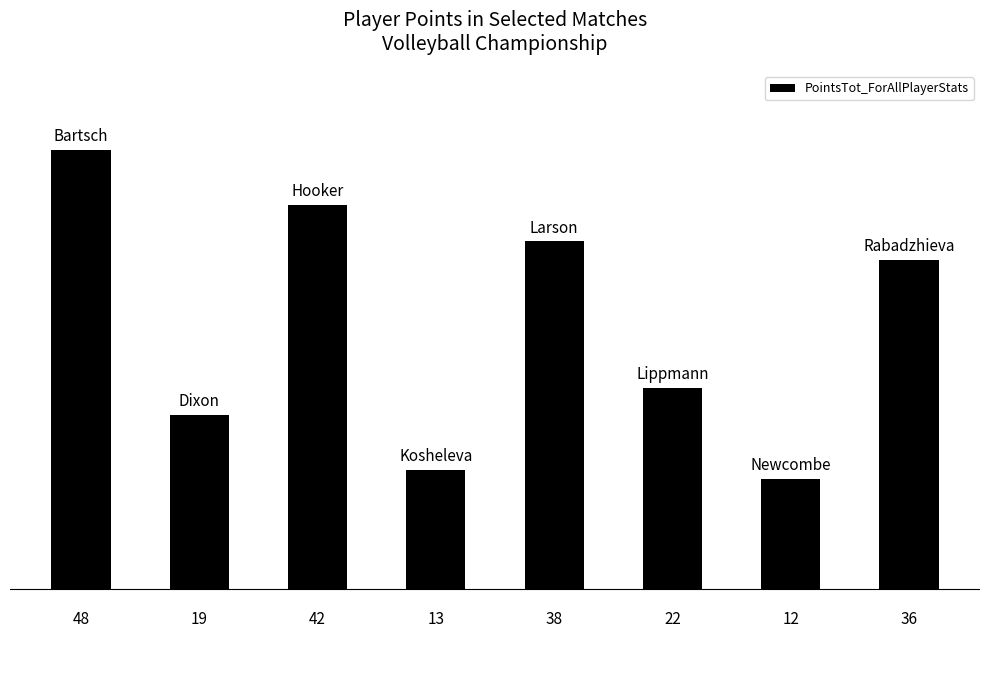

Does the chart contain stacked bars?

No